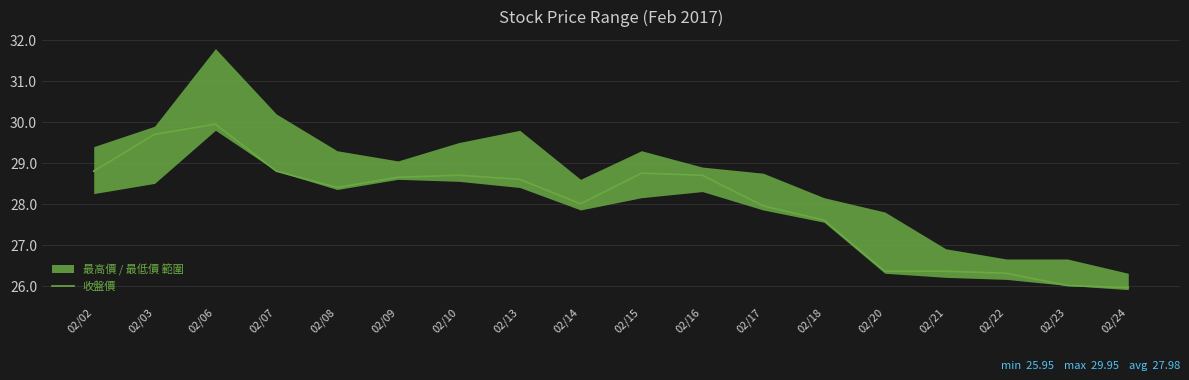

Approximately how many times larger is the value at 02/08 compared to 02/18?

1.0